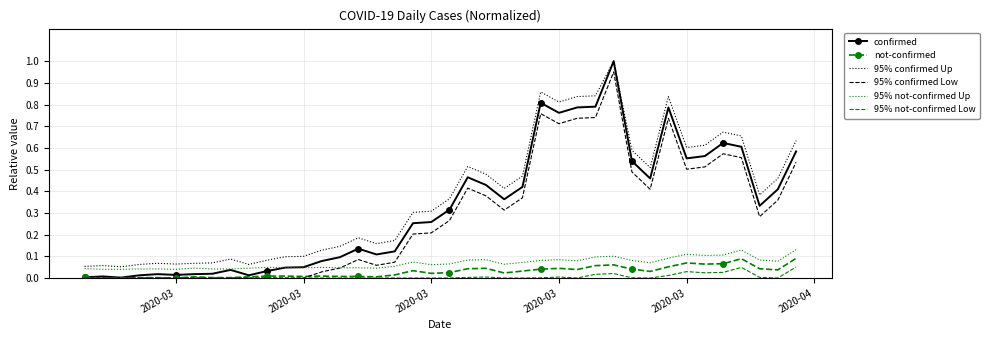

Which series has the widest spread of values?

confirmed